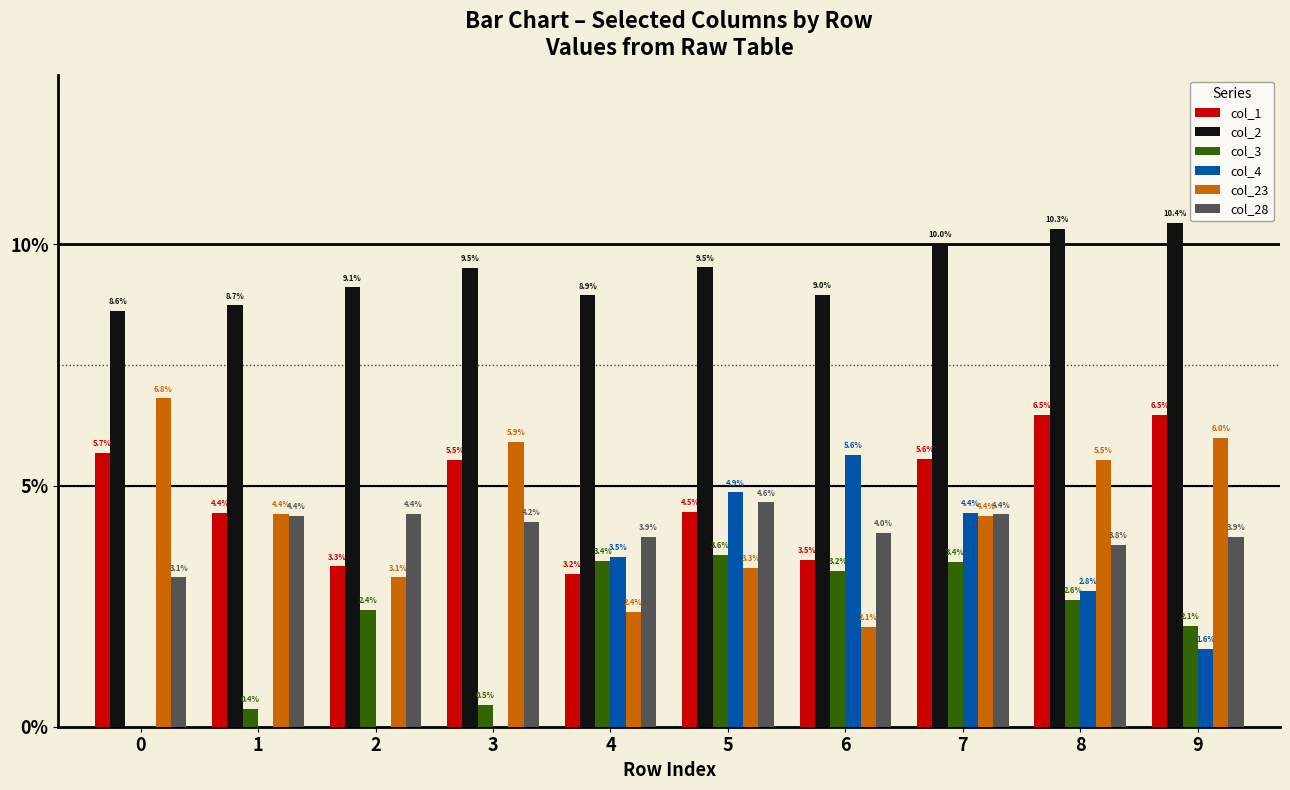

What are all the series names shown in the legend?

col_1, col_2, col_3, col_4, col_23, col_28